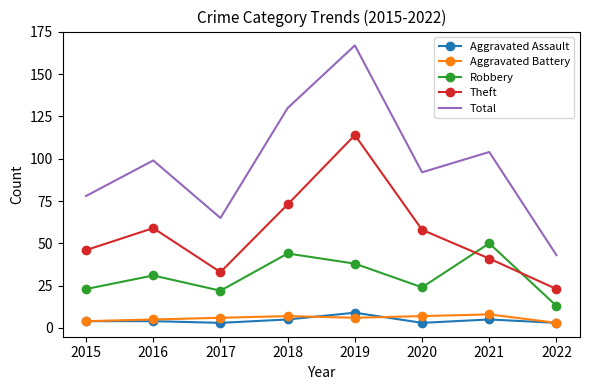

Which series has the largest range (max minus min)?

Total